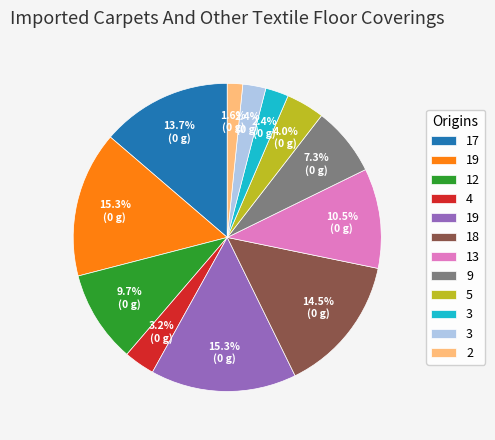

How many segments does this pie chart have?

12